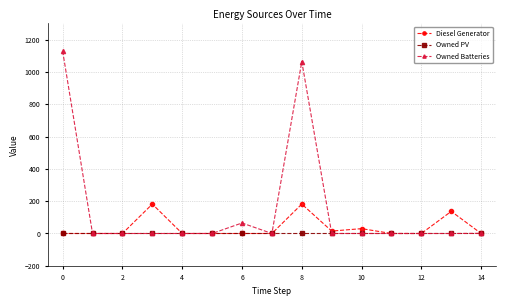

True or false: Owned Batteries has more than 0 interior local peaks.

True